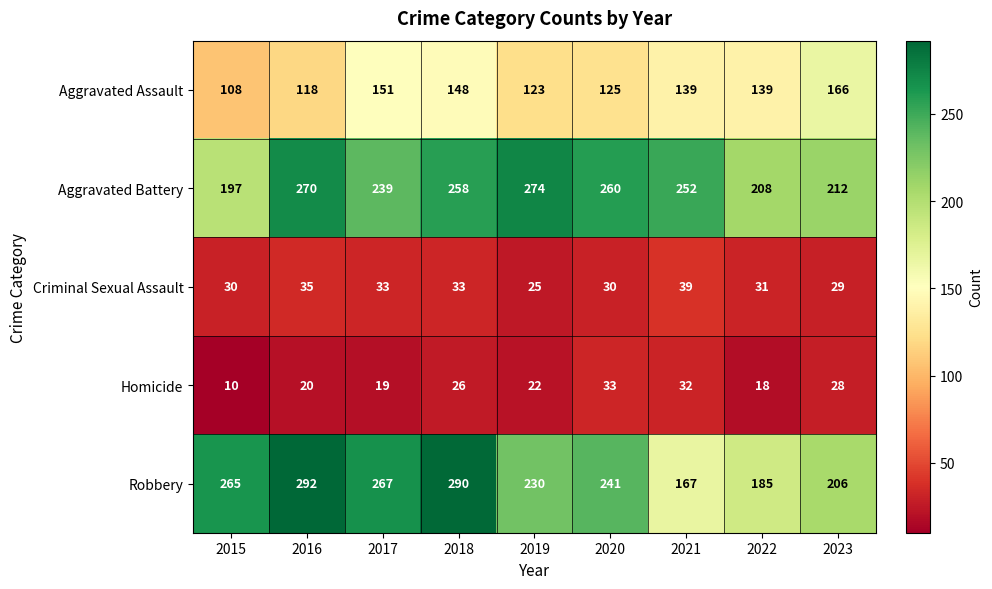

At 2019, list the series in order from smallest to largest.

Homicide, Criminal Sexual Assault, Aggravated Assault, Robbery, Aggravated Battery